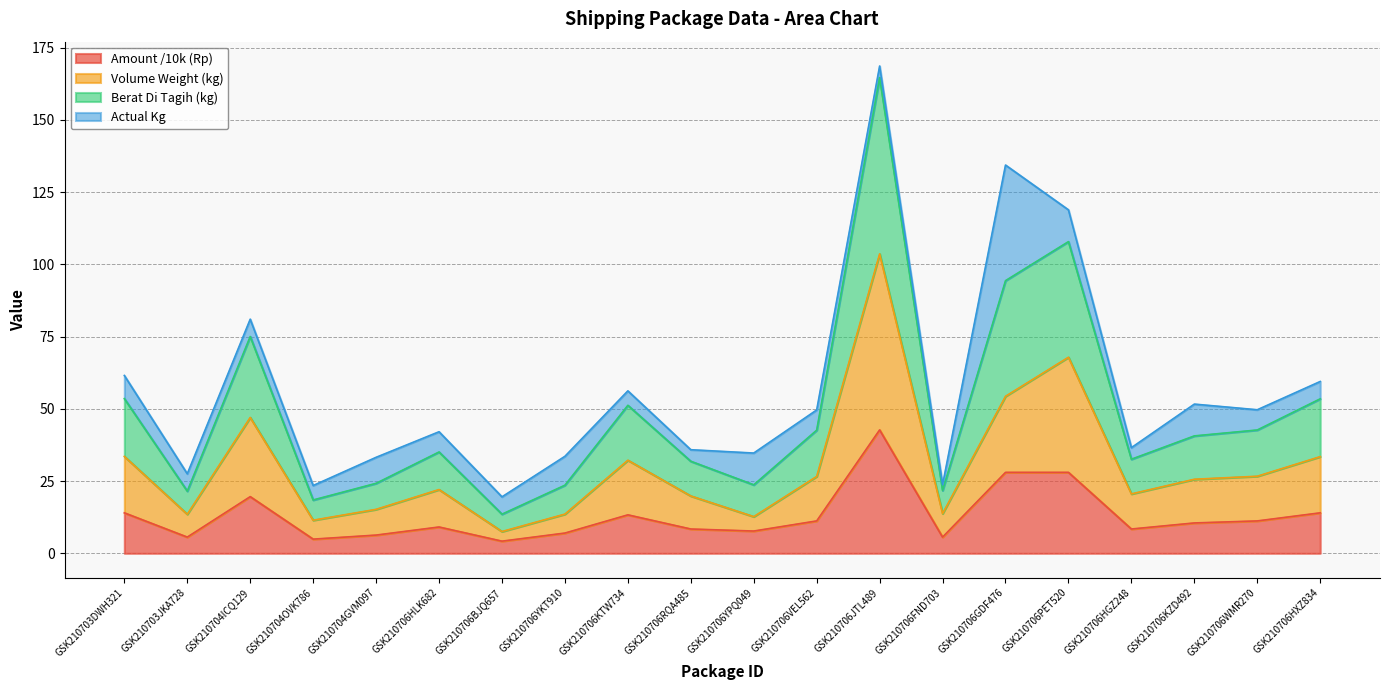

Does the chart have visible grid lines?

Yes